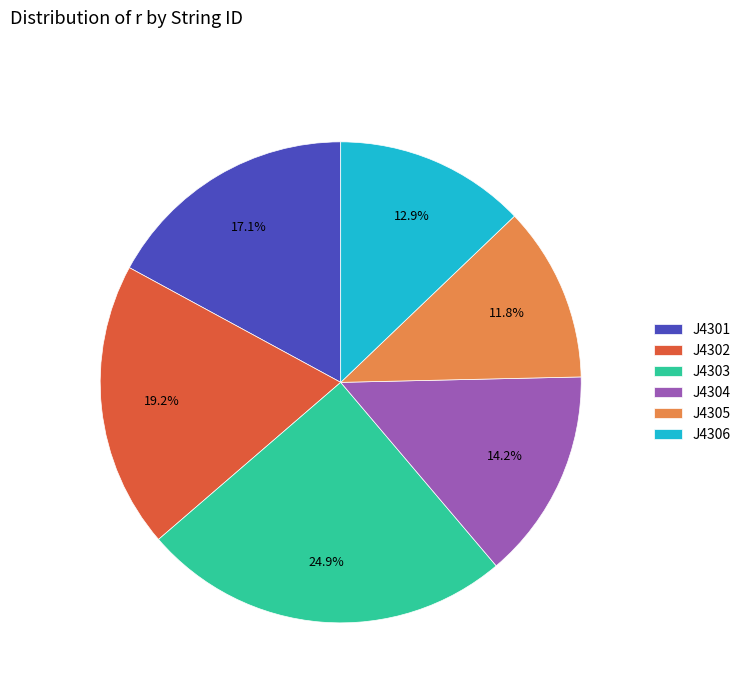

What percentage is the J4304 slice, to the nearest percent?

14%